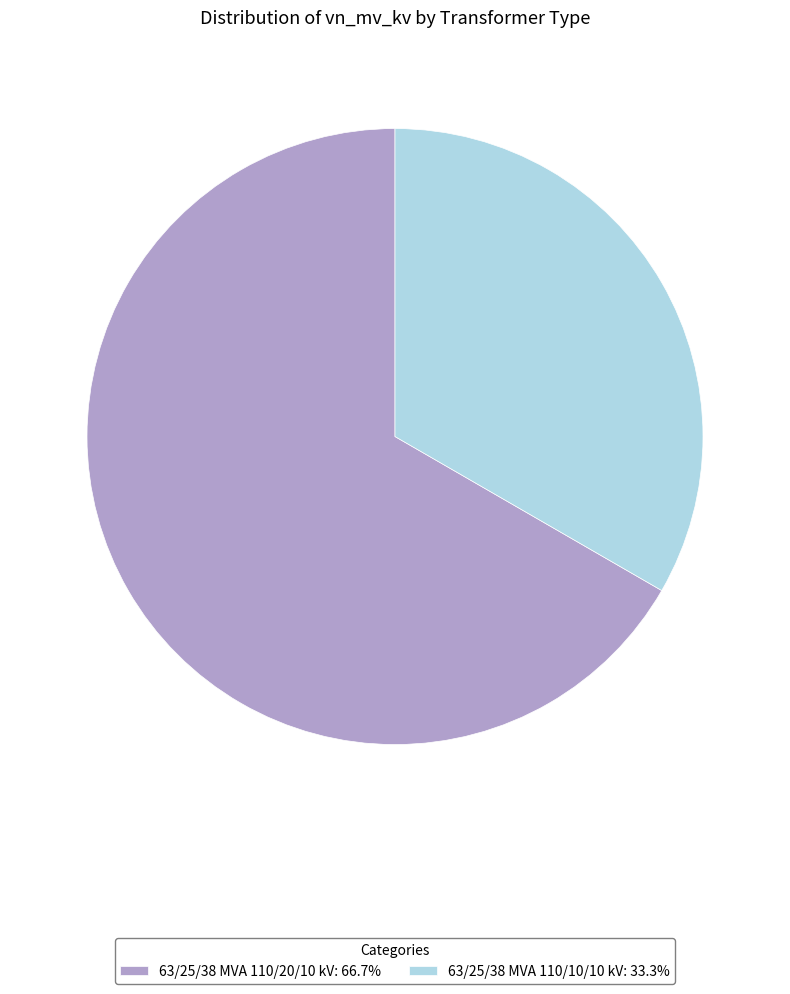

Approximately how many times larger is the value at 63/25/38 MVA 110/10/10 kV: 33.3% compared to 63/25/38 MVA 110/20/10 kV: 66.7%?

0.5